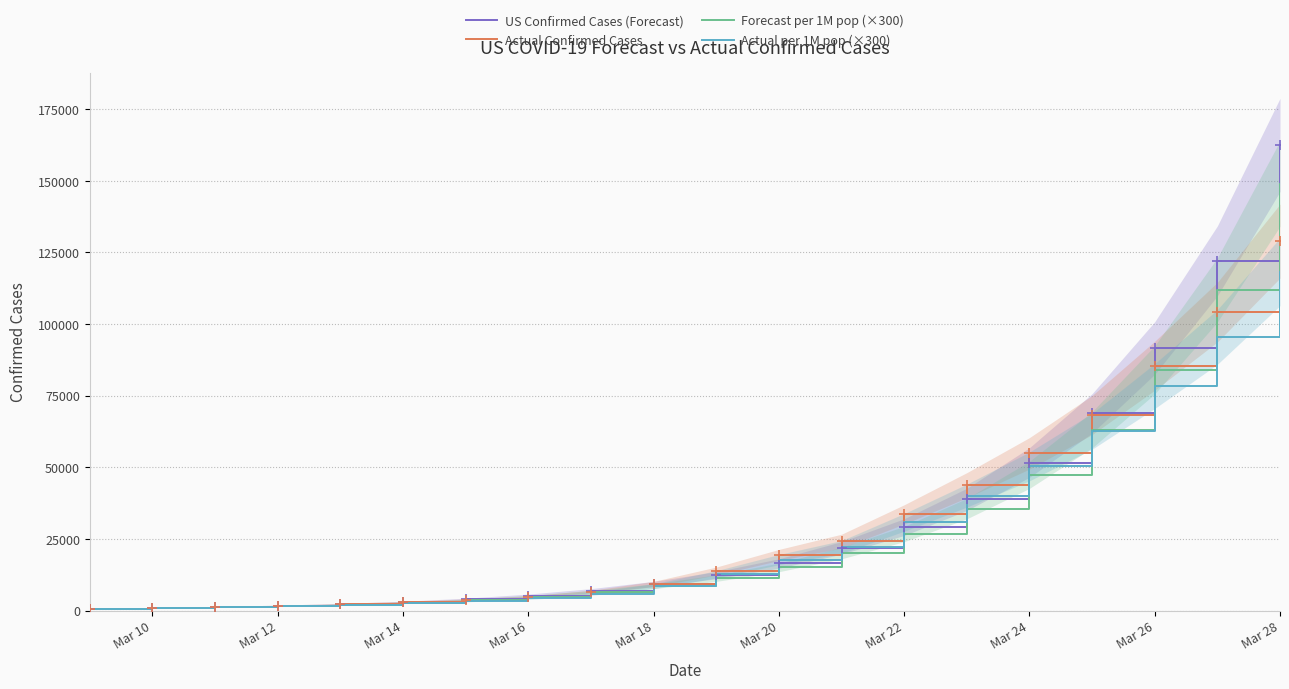

At how many categories does at least one series exceed 66562?

4